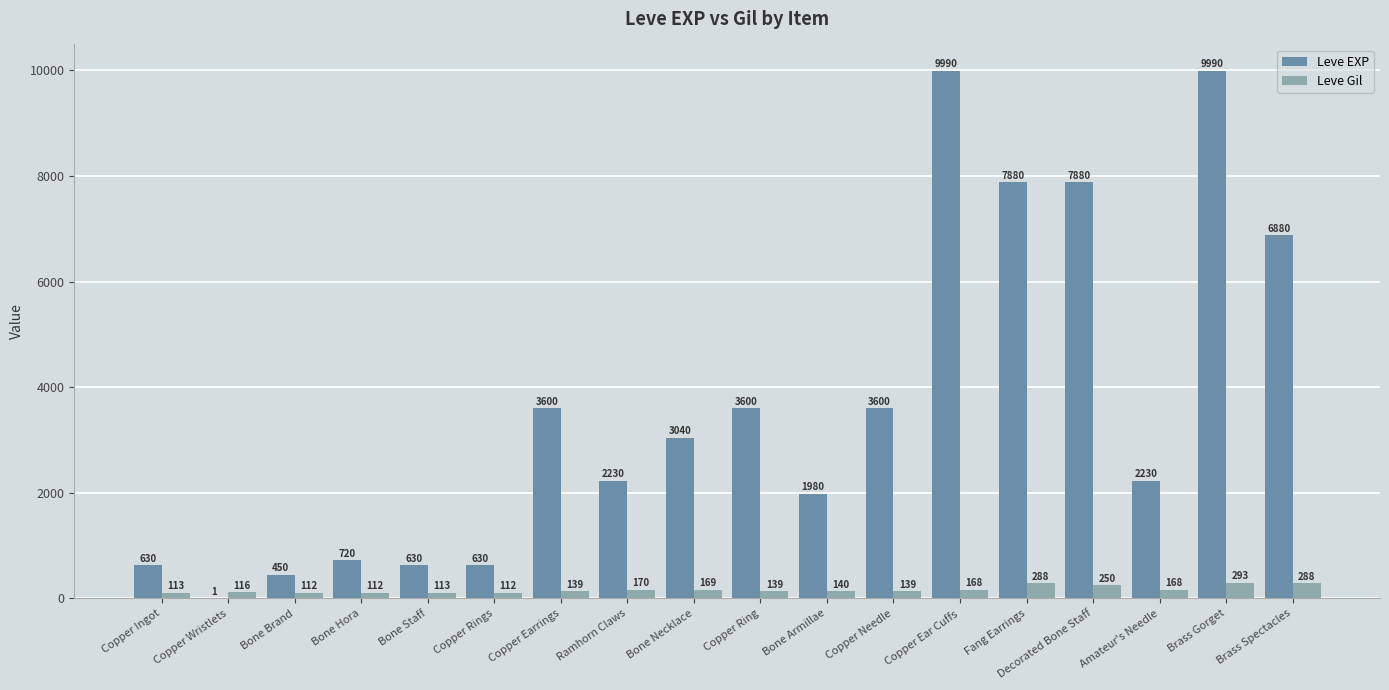

Is the value of Leve EXP at Bone Armillae greater than the value of Leve Gil at Ramhorn Claws?

Yes